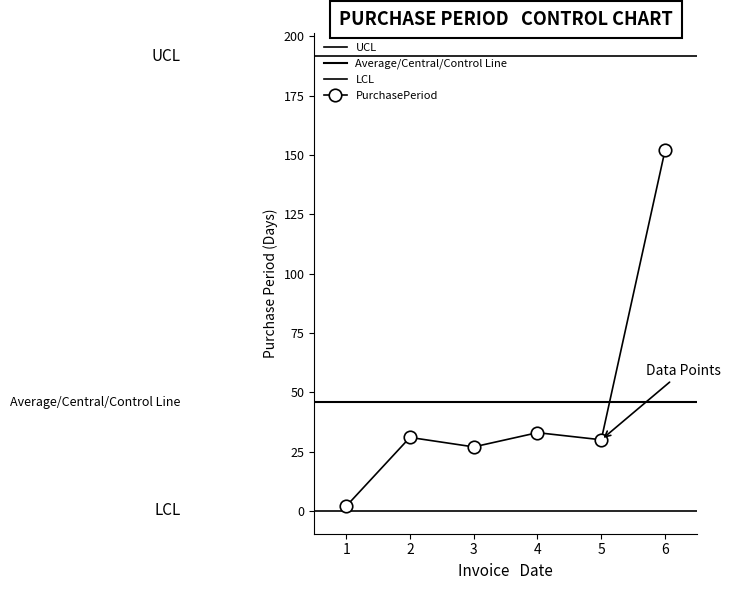

The value of PurchasePeriod at 3 is 8. True or false?

False